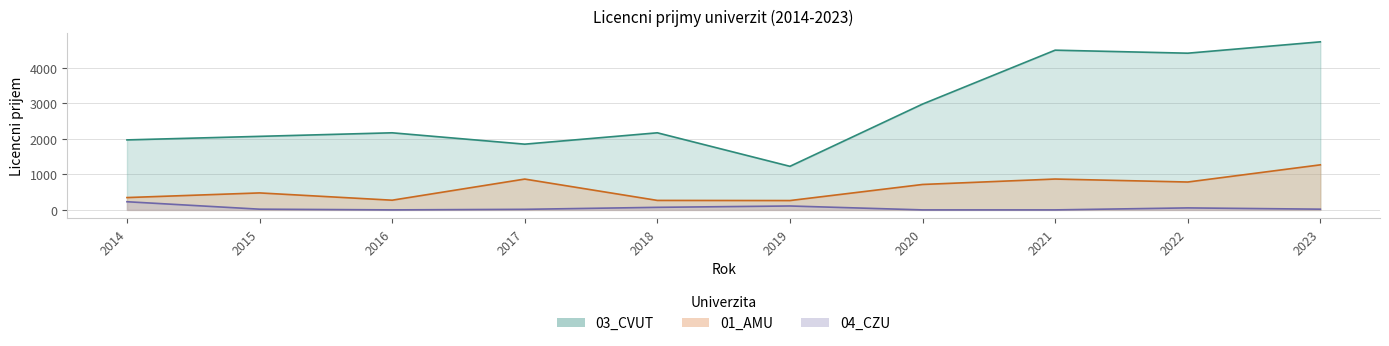

The 04_CZU series shows -126 at 2021. True or false?

False